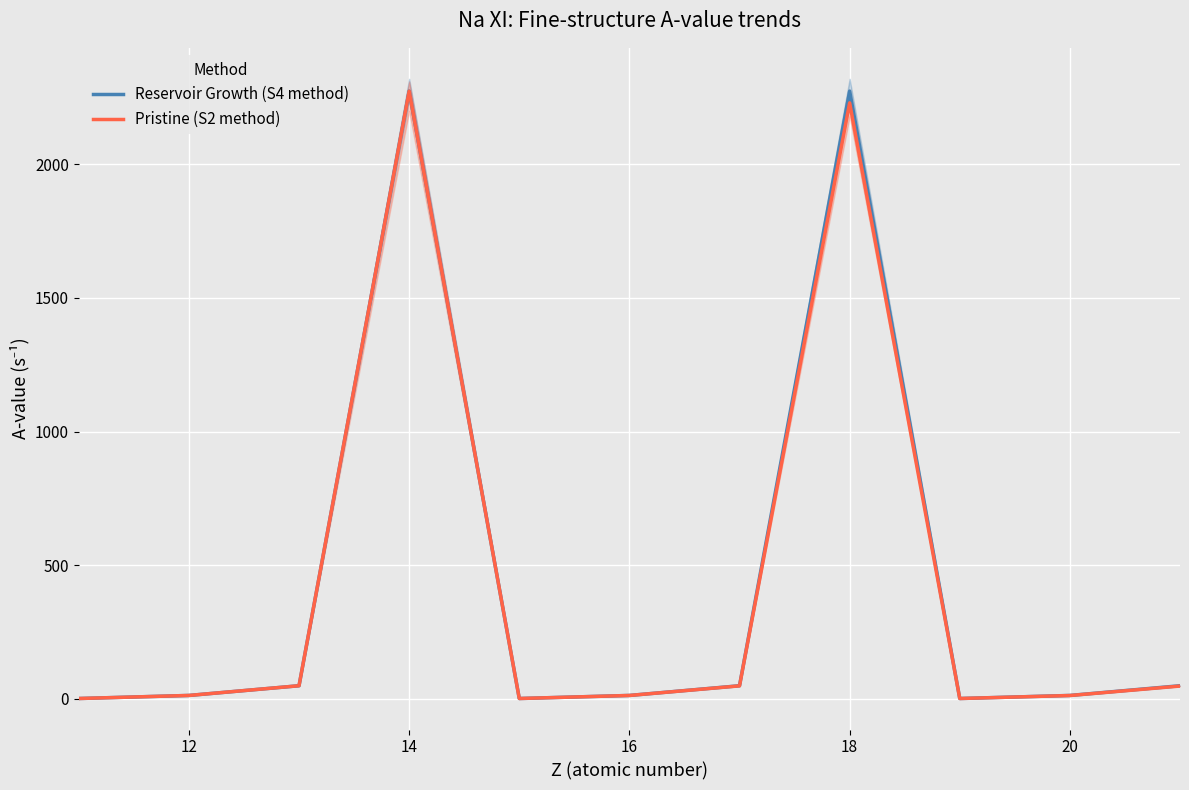

The value of Reservoir Growth (S4 method) at 14 is 2273.9. True or false?

True